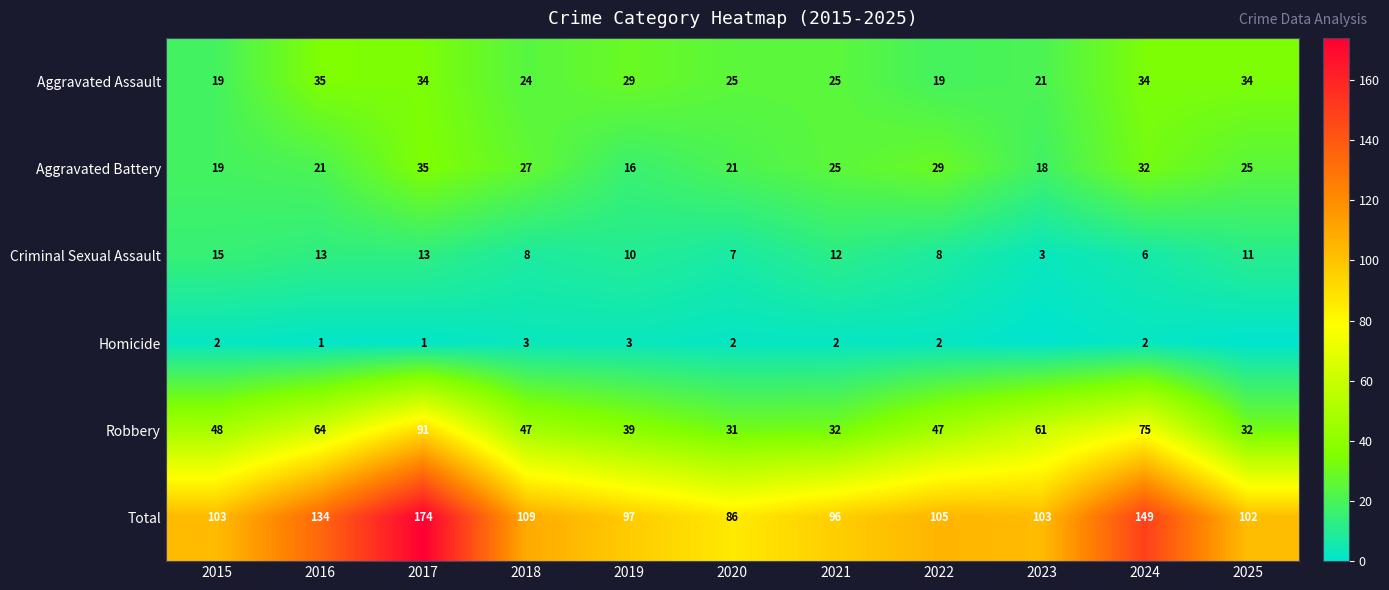

How many values in the Aggravated Assault series are below 25?

4